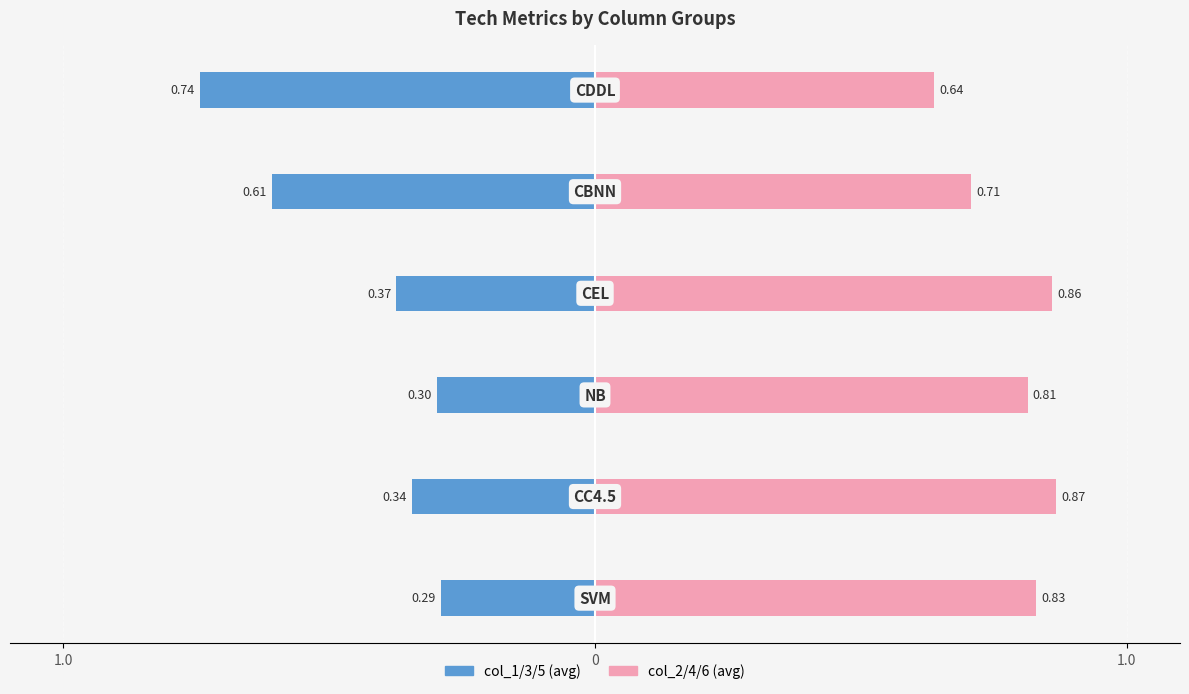

How many bars are there in total?

12